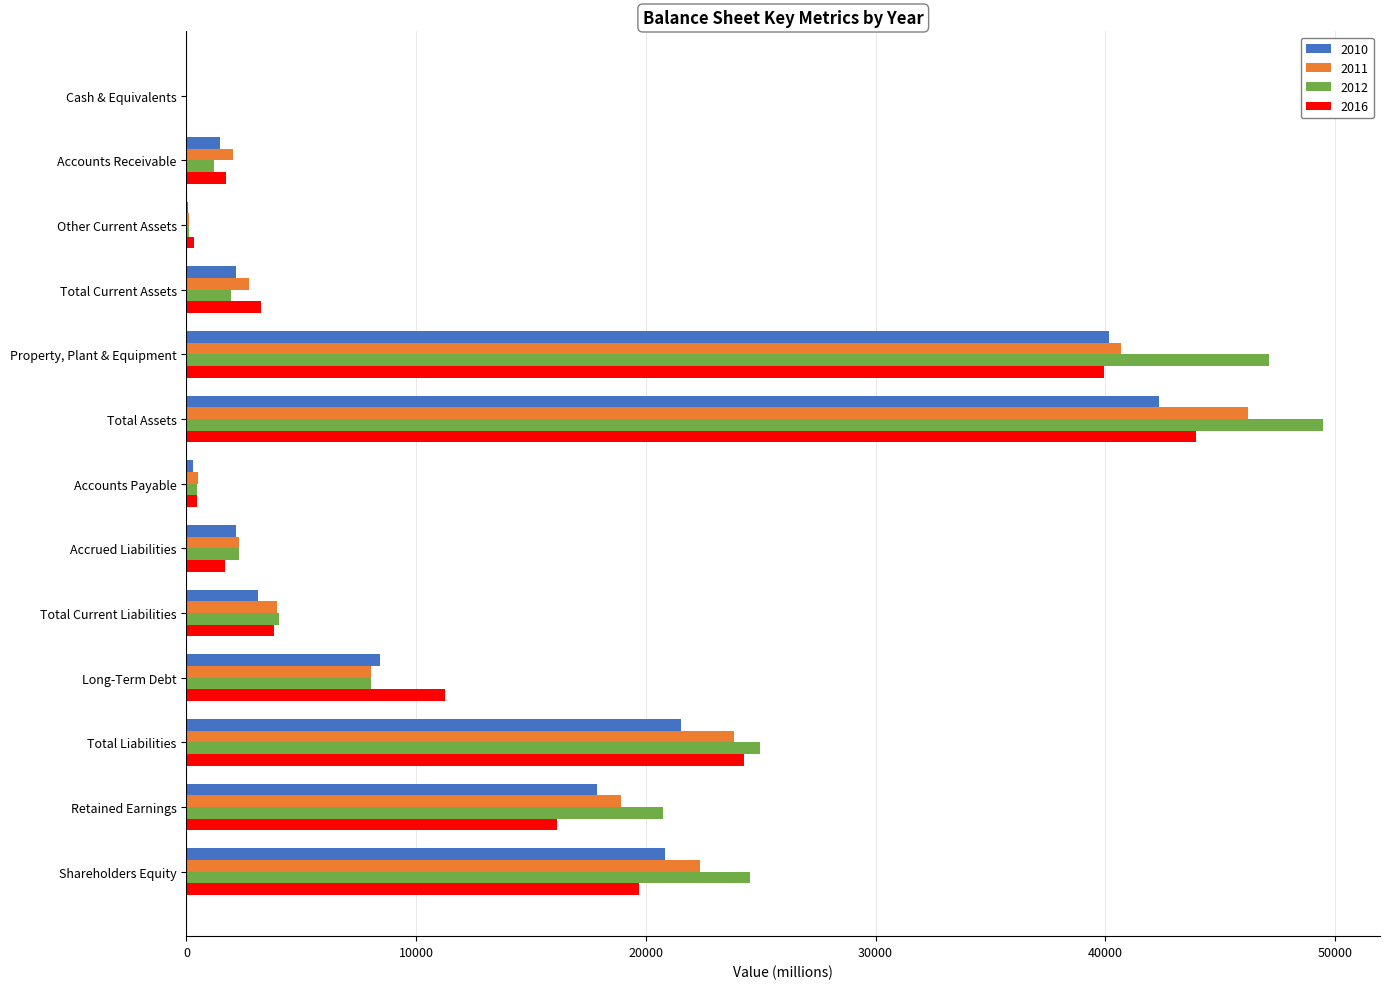

What is the total value across all series at Accounts Receivable?

6420